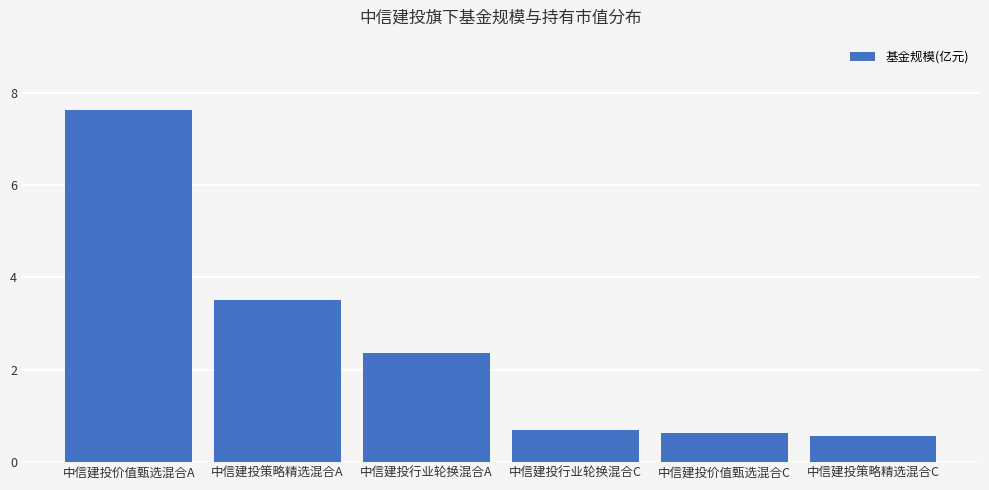

What is the approximate value at 中信建投价值甄选混合A?

7.6